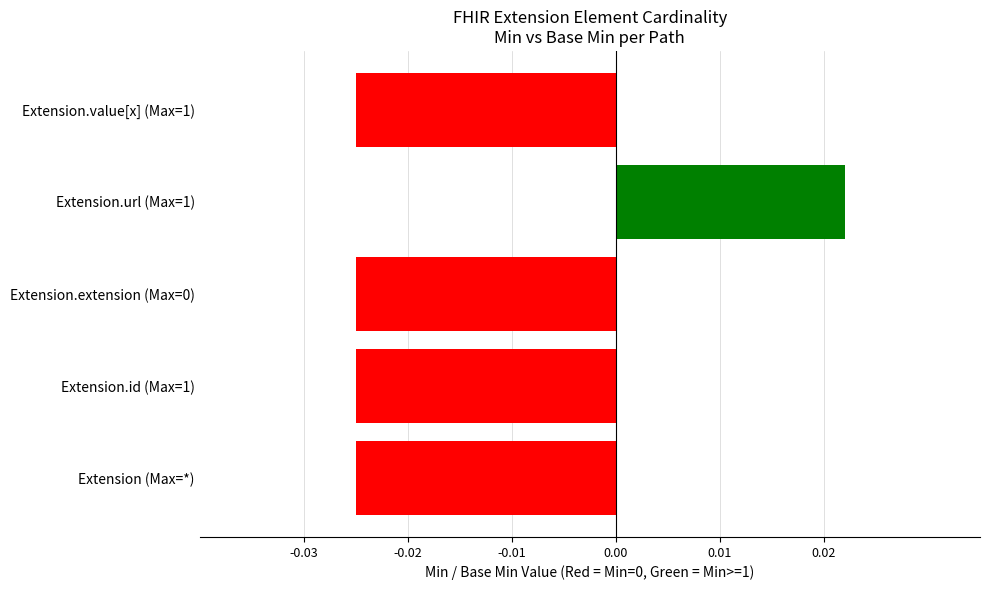

Which category has the highest value across all series?

Extension.url (Max=1)